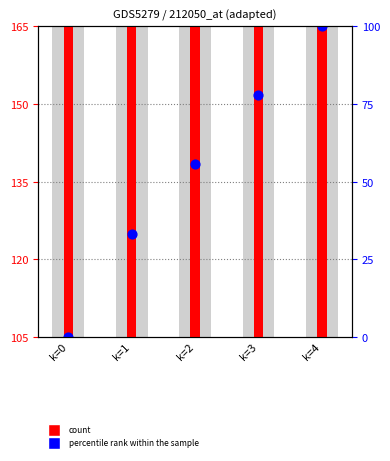

At which category is the sum across all series the highest?

k=4